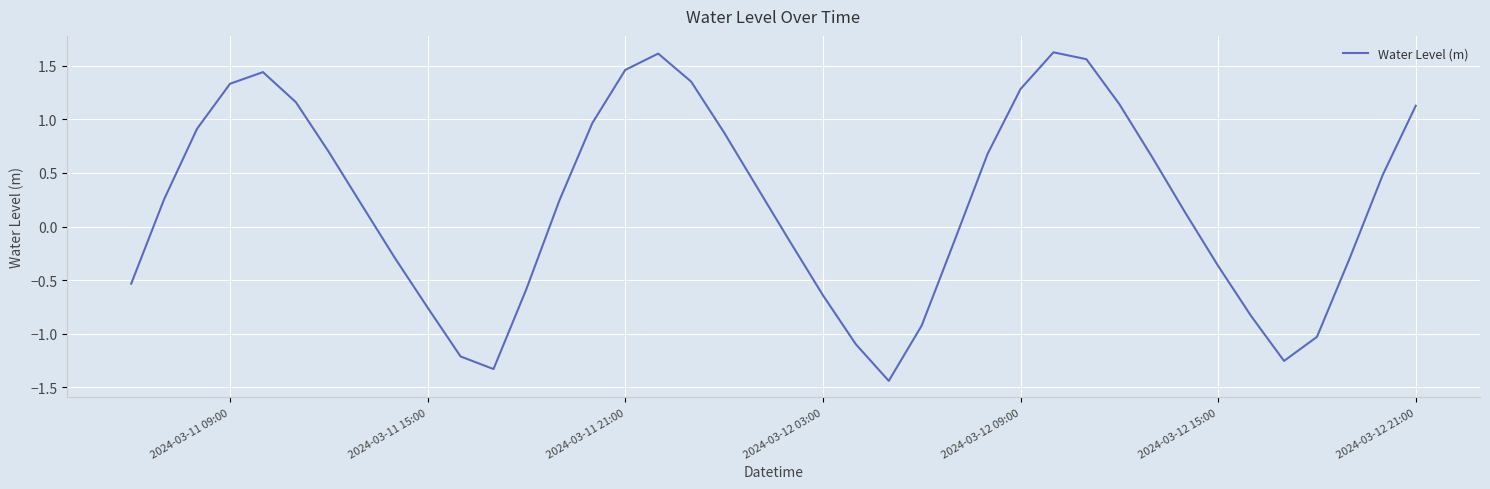

What is the average value?

0.2